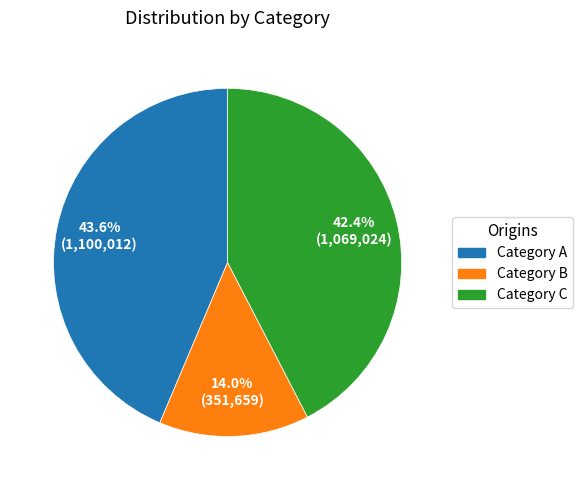

To the nearest percent, what is the difference between the largest and smallest slice percentages?

30%